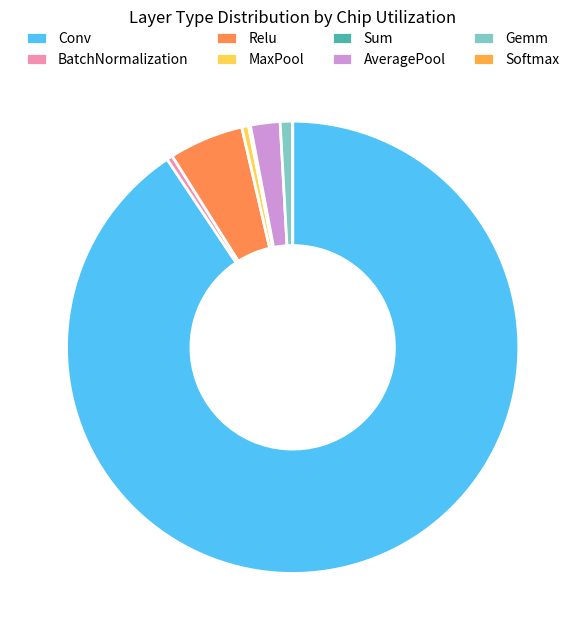

Which category has the smallest portion of the pie?

Softmax